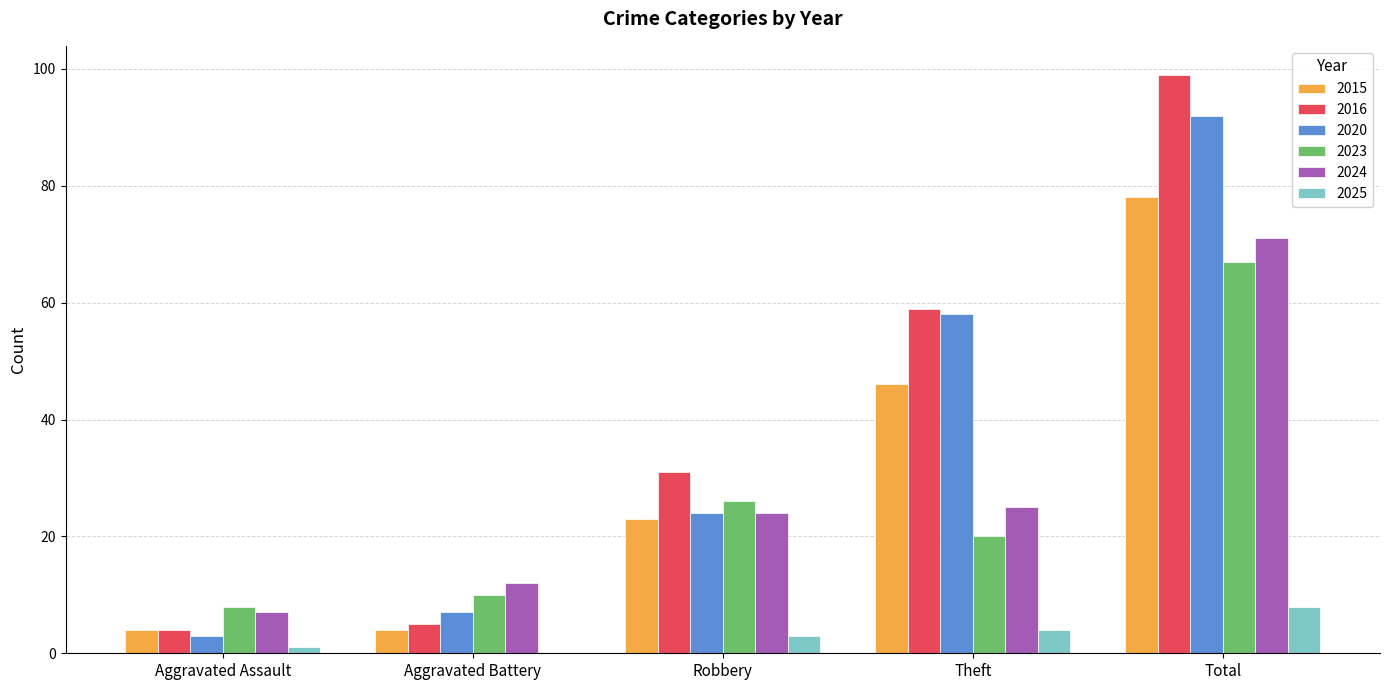

Which category has the highest value across all series?

Total